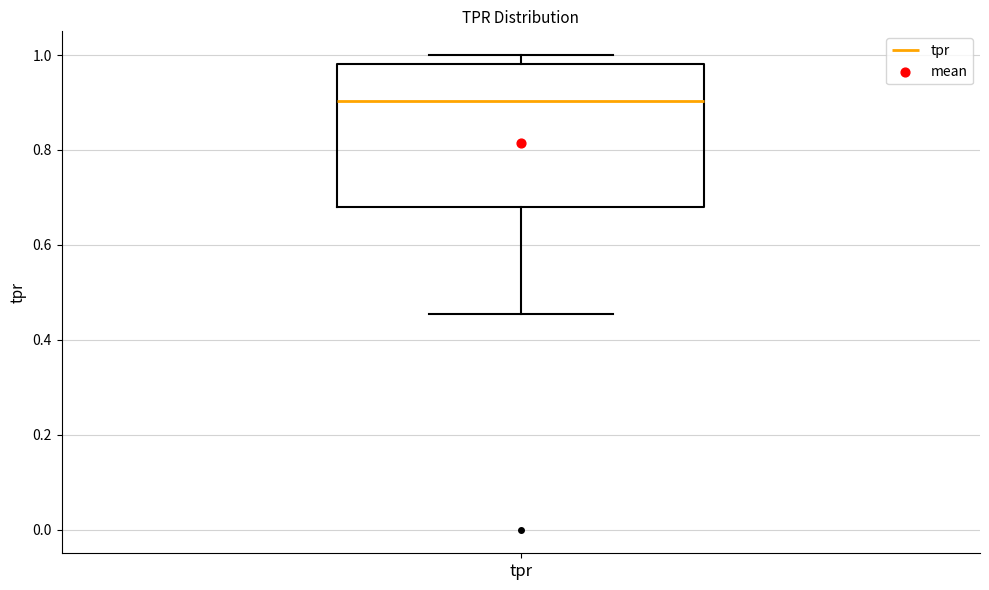

Read this box plot against the y-axis: the position of the median line, the range covered by the box, and the ends of both whiskers. The values are not printed on the chart, so give them approximately, as read against the axis.

median 0.90, box 0.68 to 0.98, whiskers 0.46 to 1.00